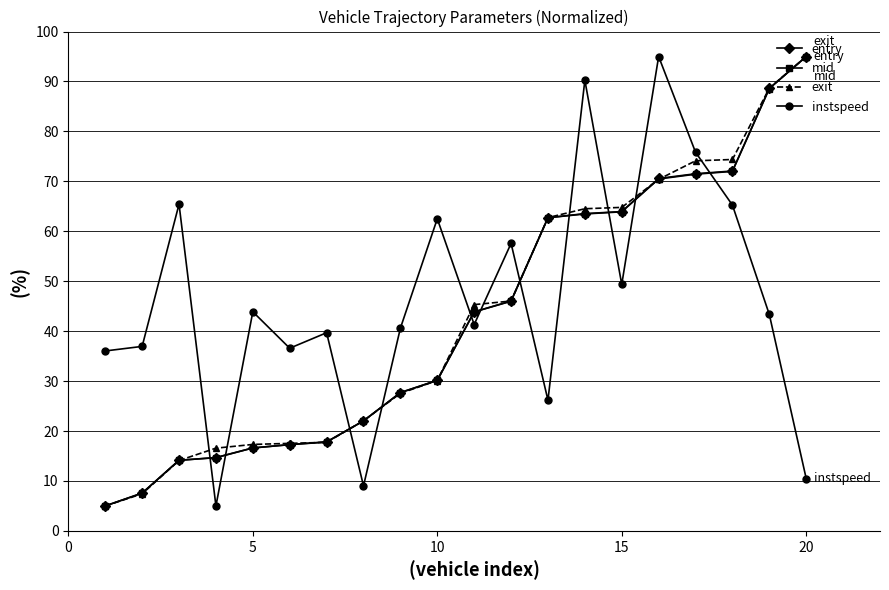

What is the difference between the maximum and minimum values in the instspeed series?

90.0